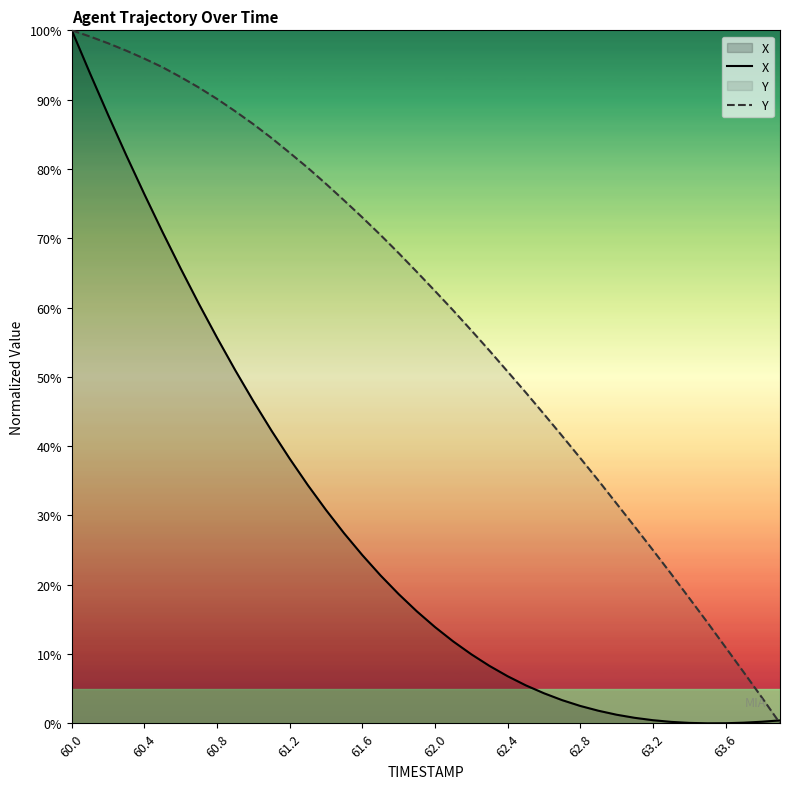

Count the number of data series in this chart.

2